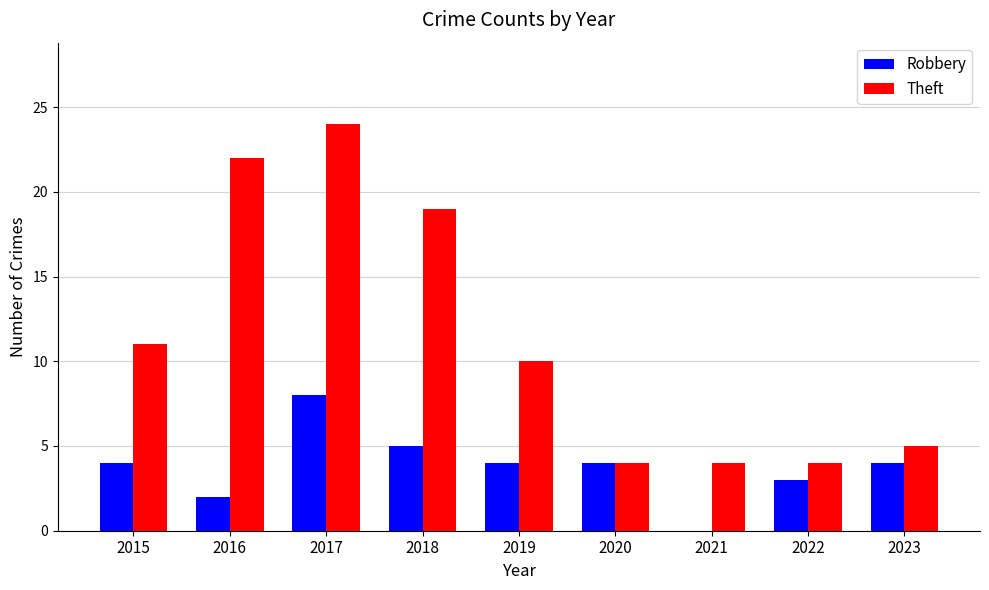

What are all the series names shown in the legend?

Robbery, Theft